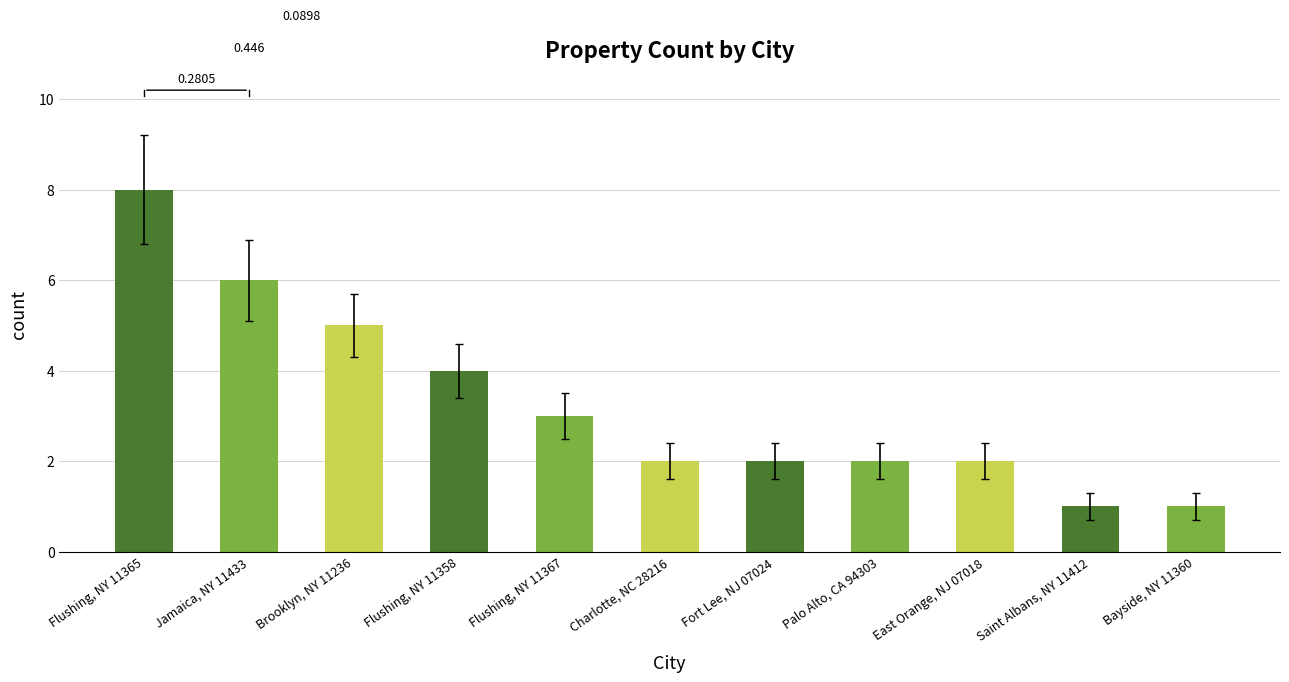

What position from the left is Fort Lee, NJ 07024?

7